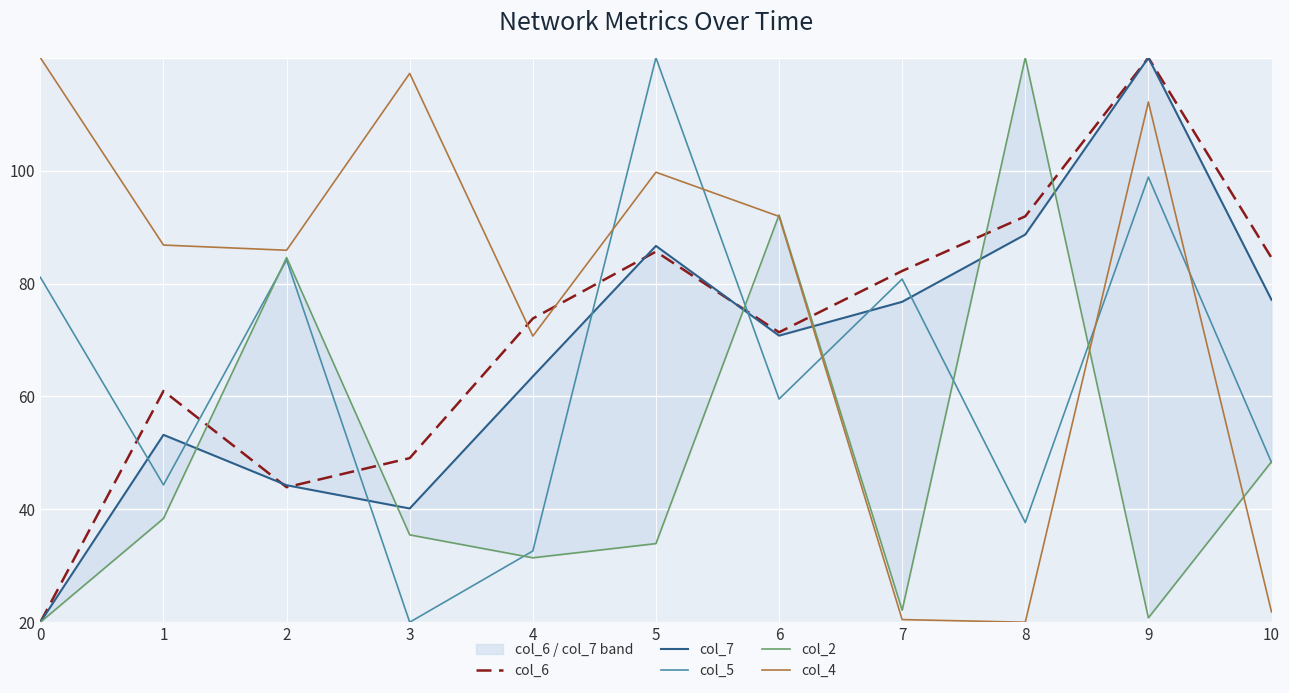

Which has a higher value, 0 or 1?

1